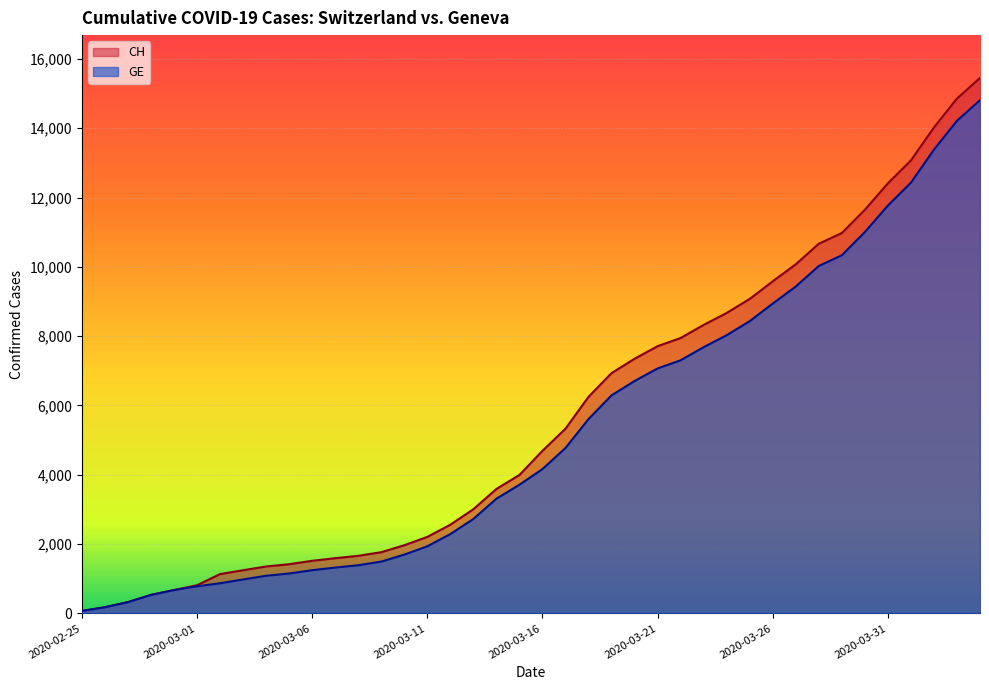

Between 2020-04-03 and 2020-02-25, which is larger?

2020-04-03